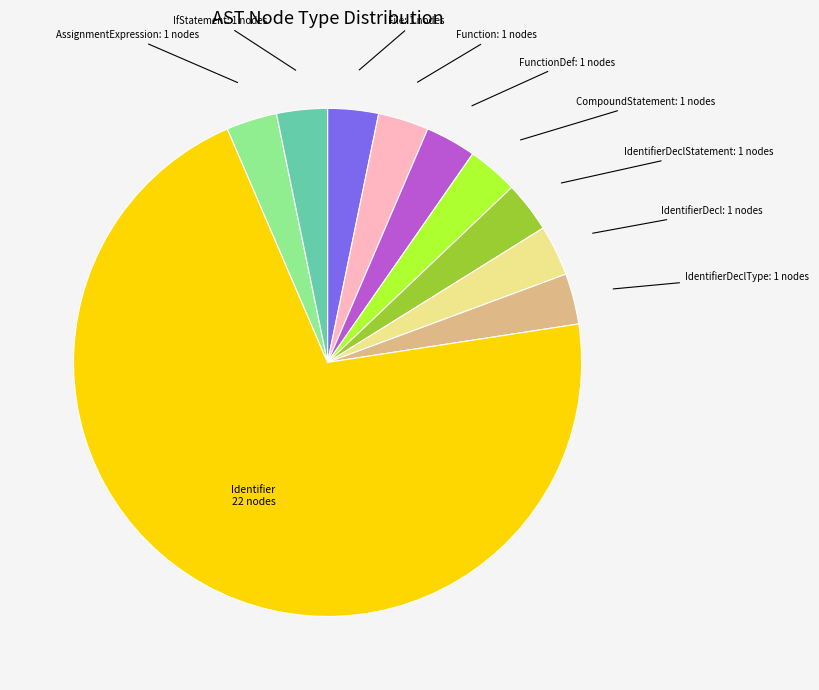

Is there a majority slice in this chart?

Yes